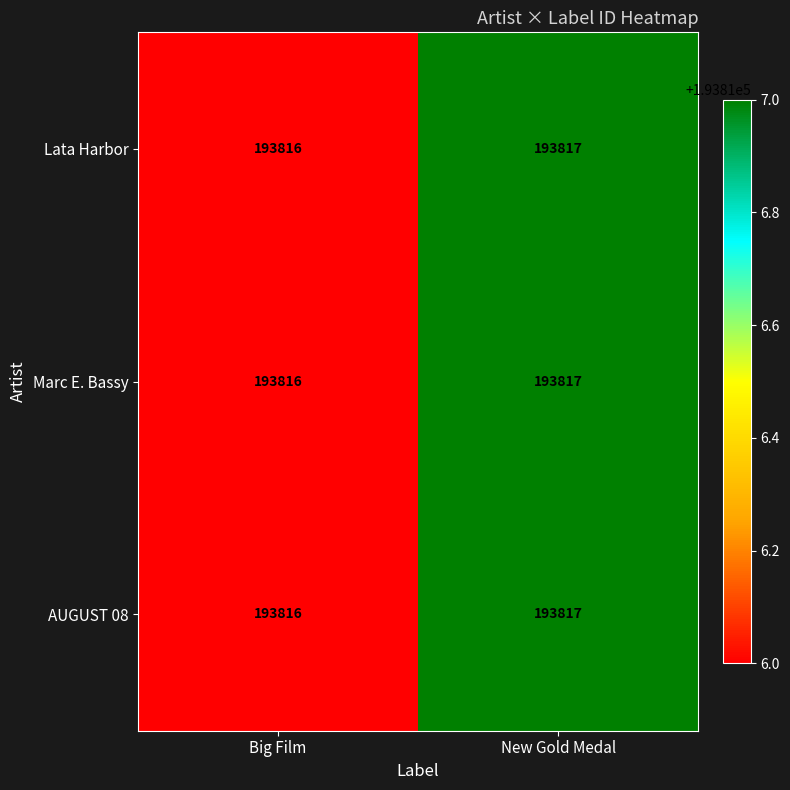

Rank the categories by Marc E. Bassy value from highest to lowest.

New Gold Medal, Big Film